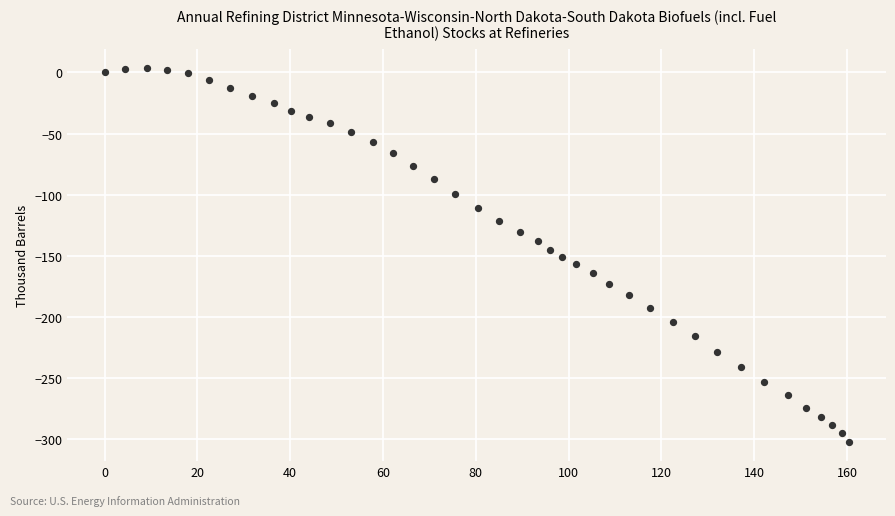

What is the range of X values (max minus min)?

160.4